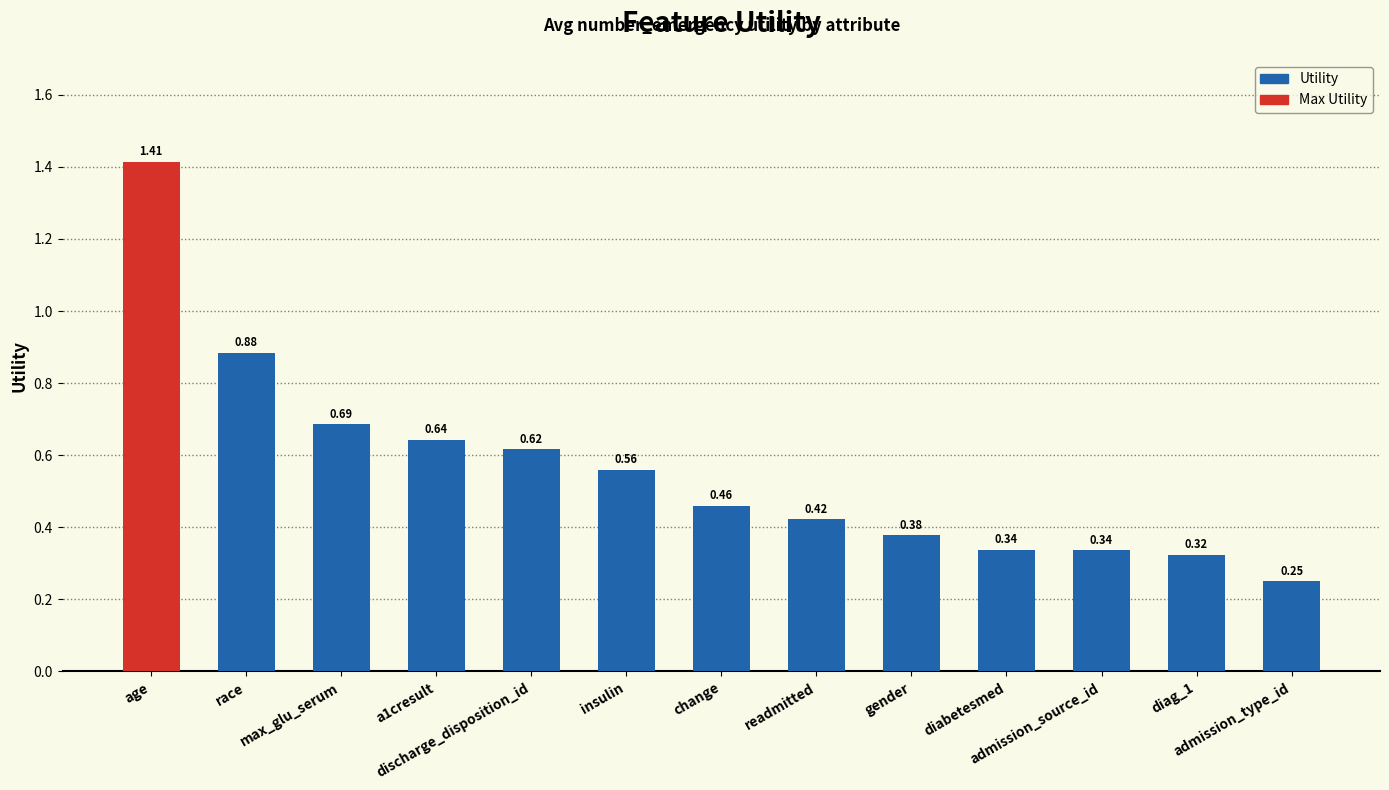

What is the change in value from age to race?

-0.5